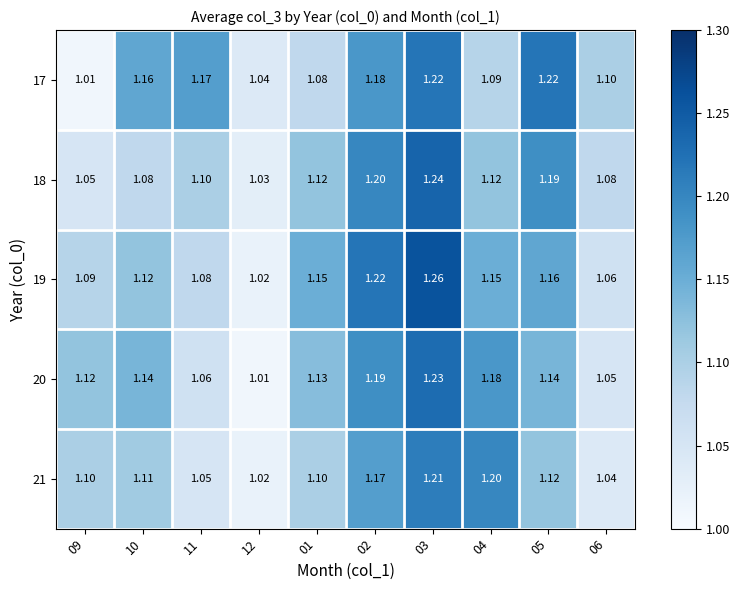

Is the value of 19 at 09 greater than the value of 21 at 03?

No